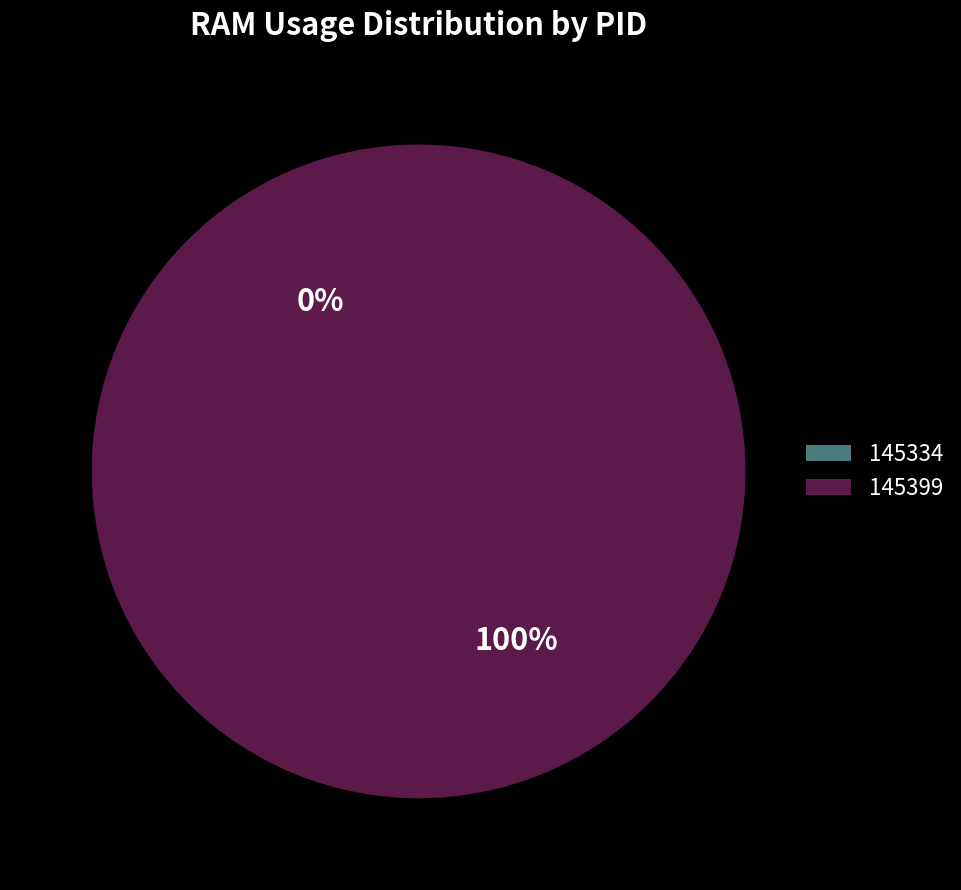

To the nearest percent, what is the combined percentage of 145399 and 145334?

100%